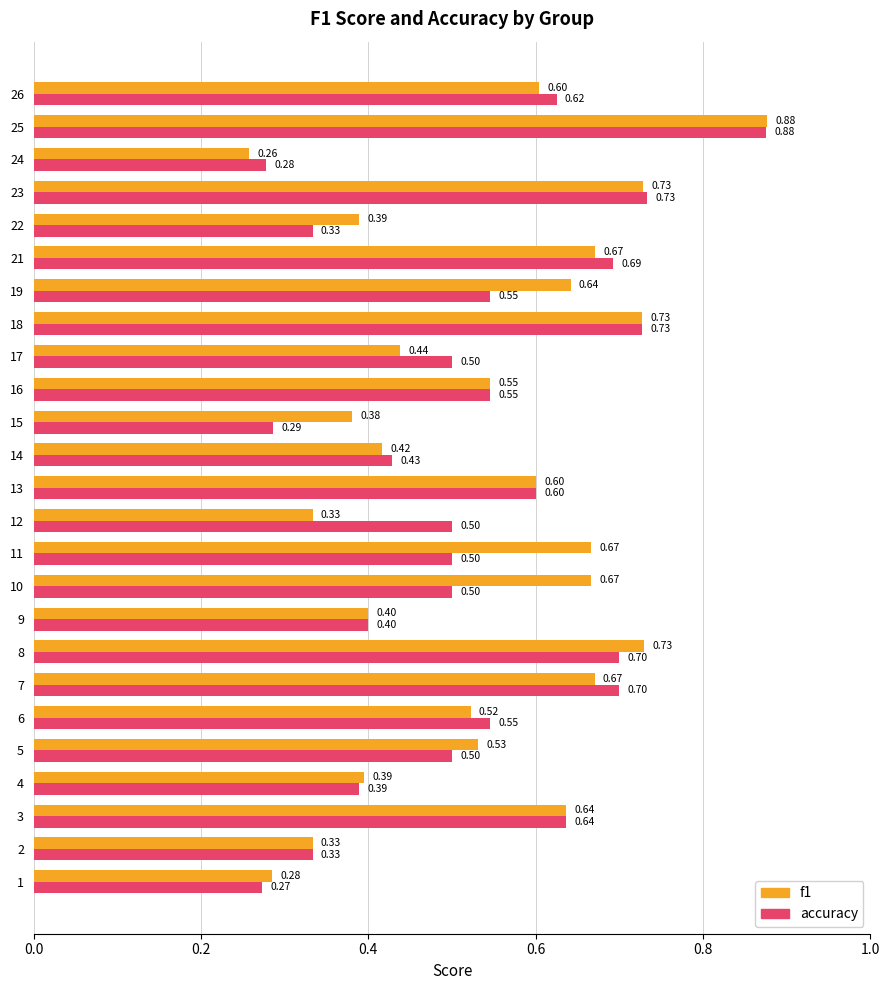

Count the number of data series in this chart.

2